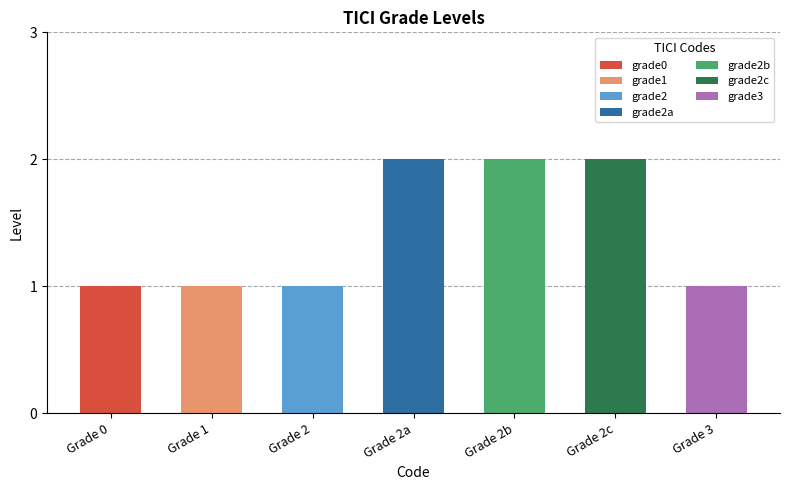

What position from the right is Grade 2a?

4